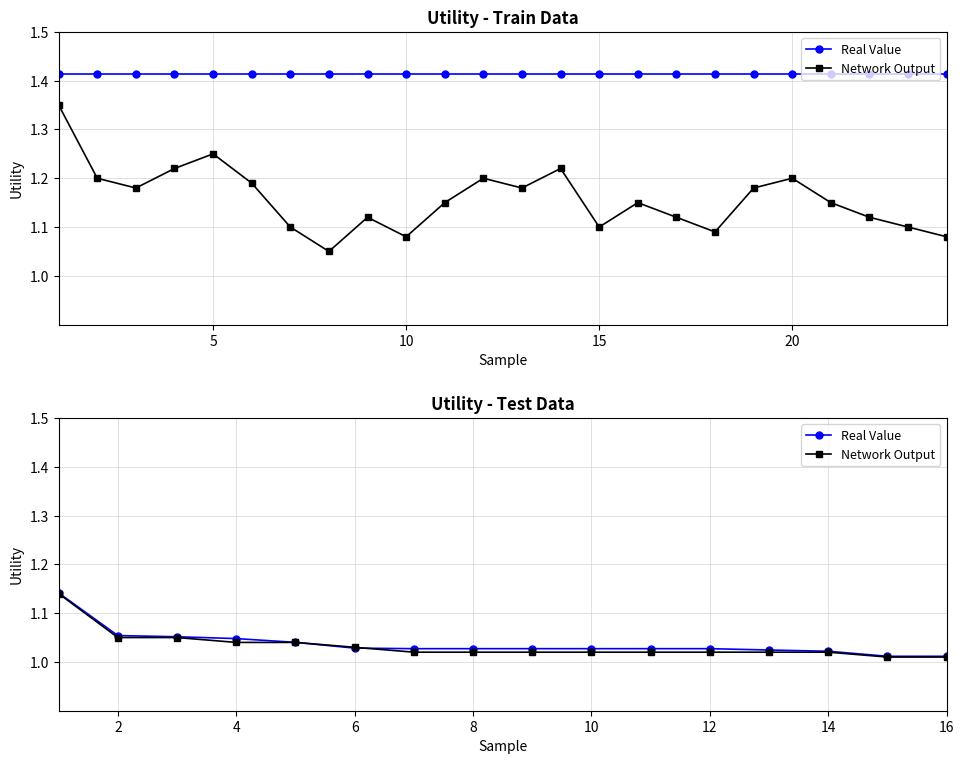

Count the number of data series in this chart.

2